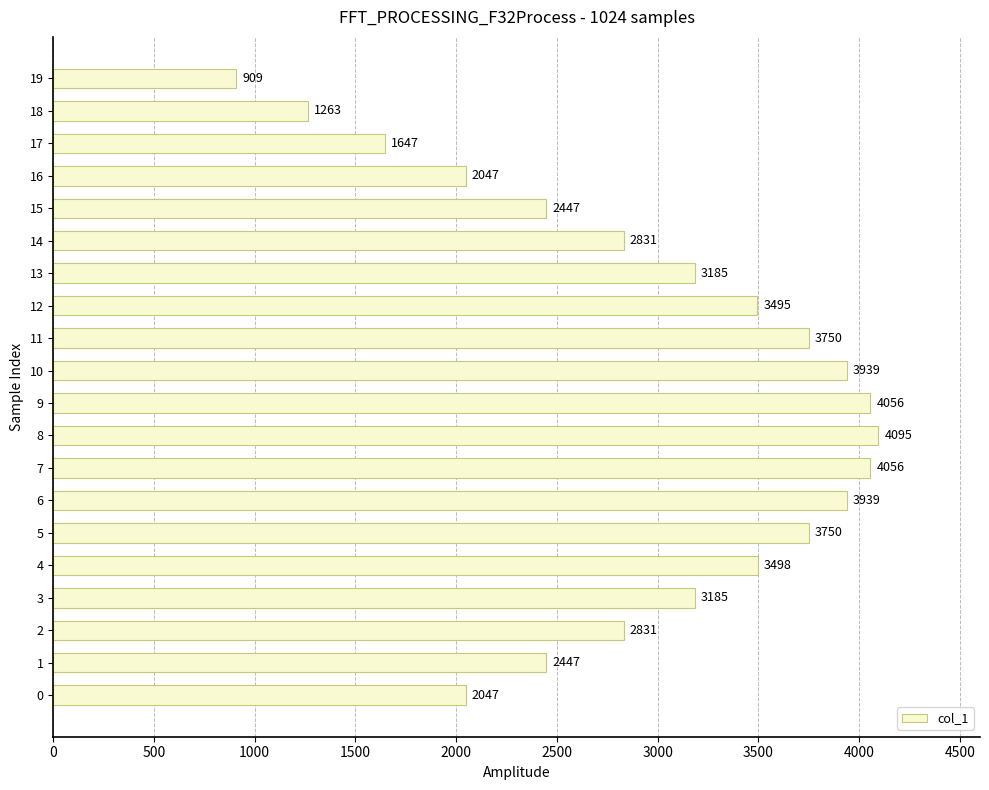

How many data points are less than 3185?

9